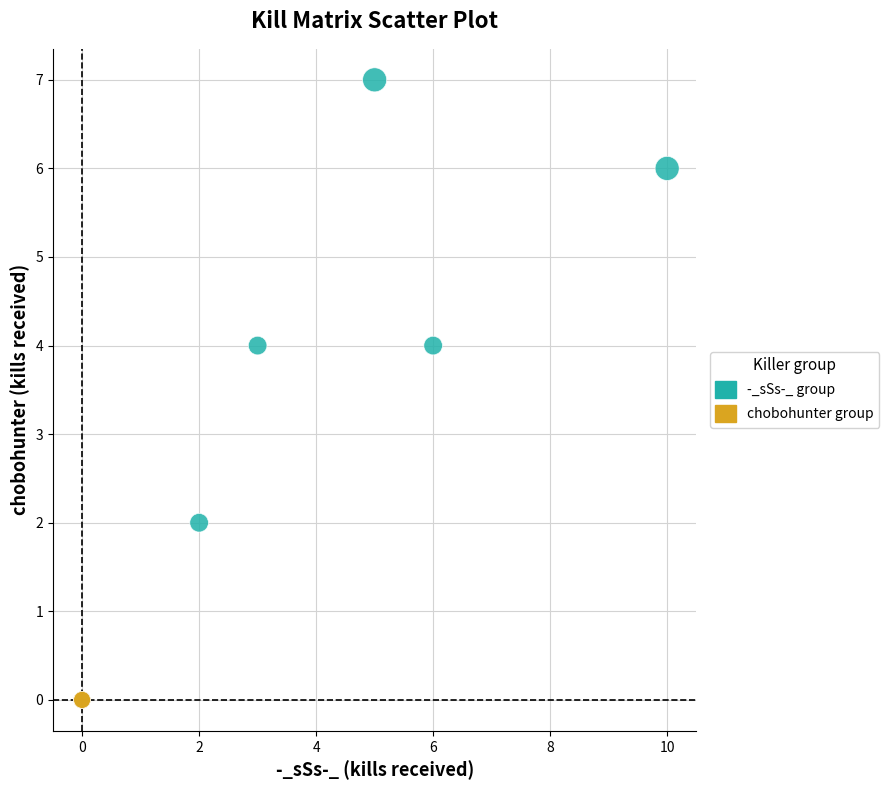

What are all the series names shown in the legend?

-_sSs-_ group, chobohunter group